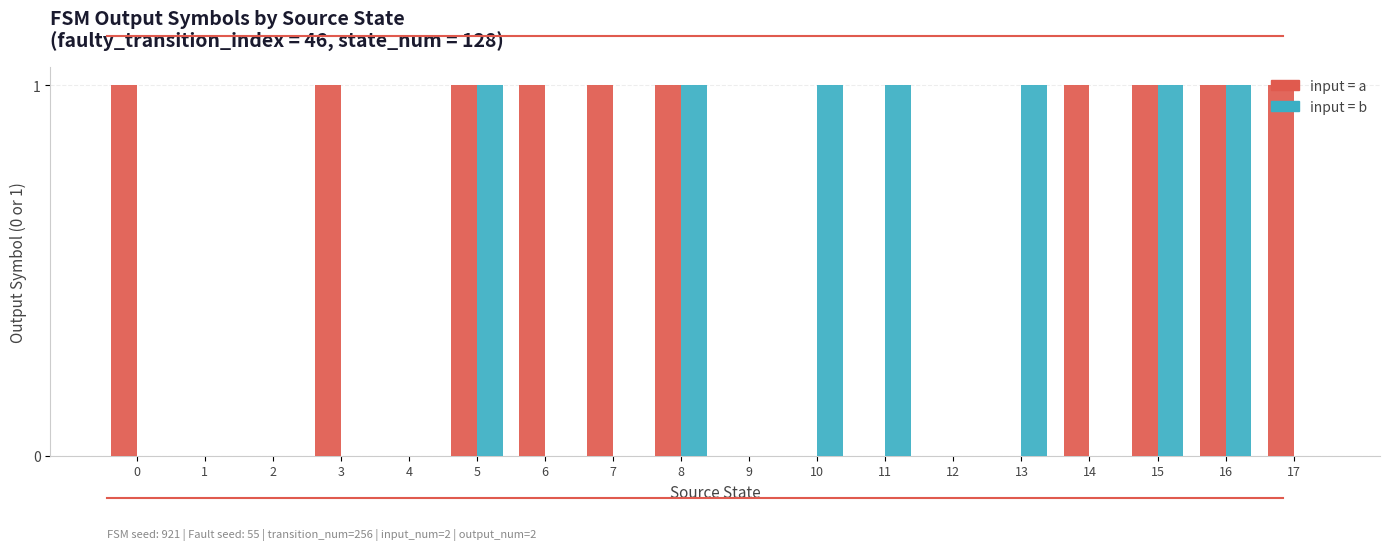

The value of input=b at 14 is 0. True or false?

False